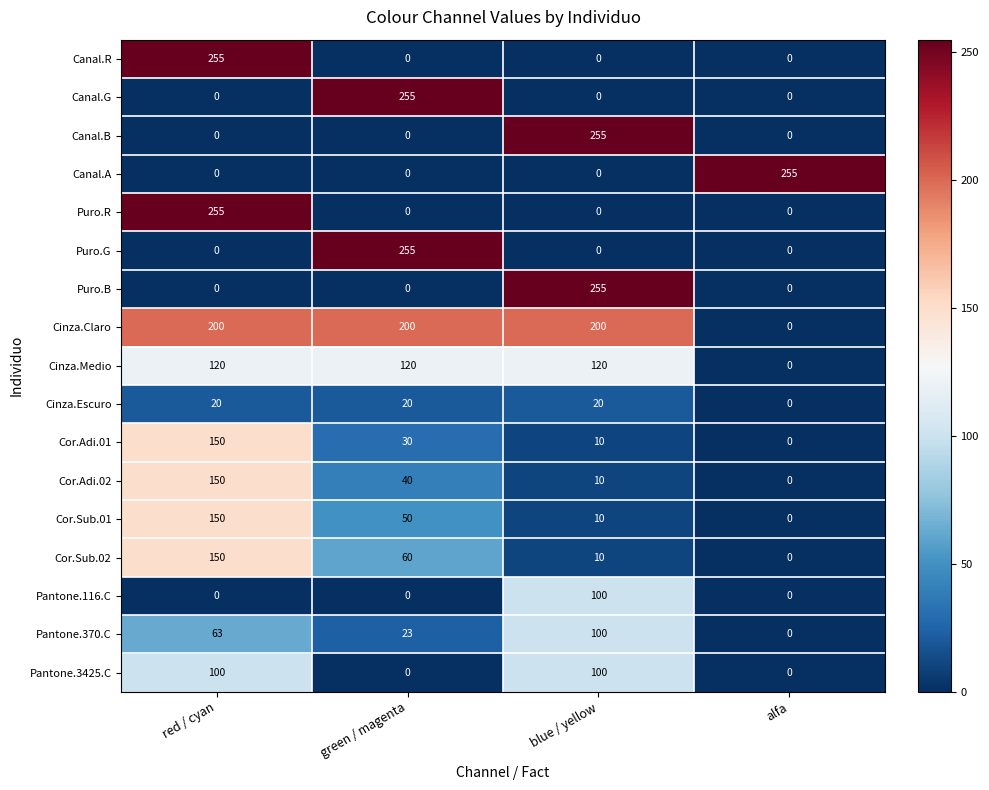

Which series has the largest total across all categories?

Cinza.Claro